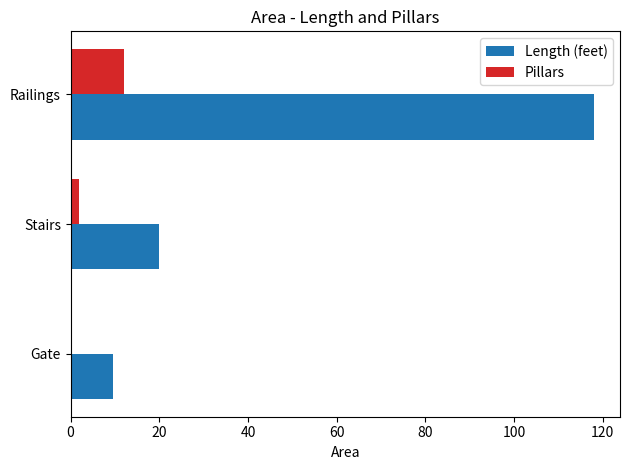

What are all the series names shown in the legend?

Length (feet), Pillars